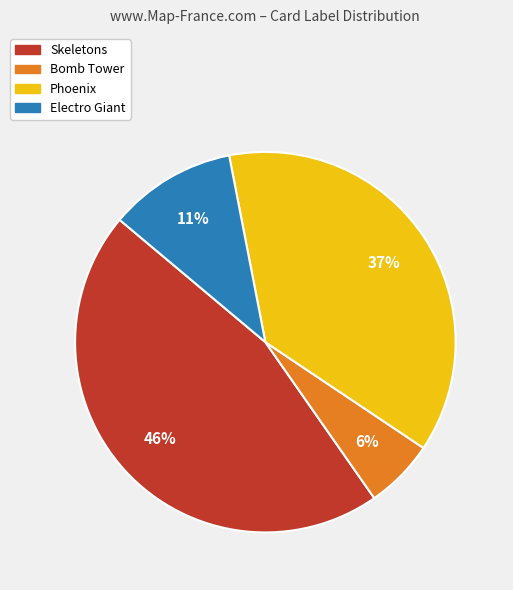

What is the ratio of the value at Phoenix to the value at Skeletons?

0.8